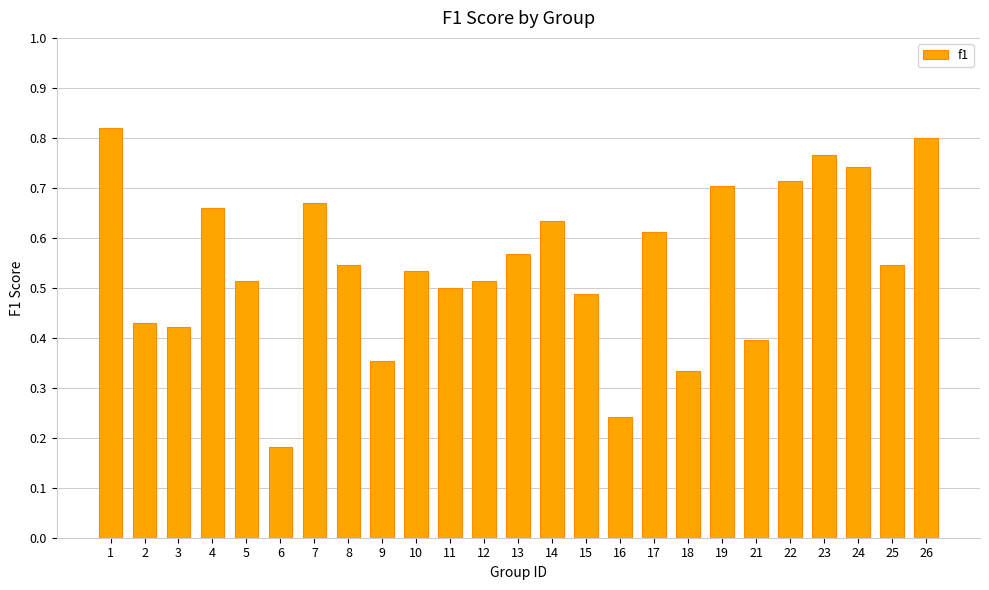

Between 10 and 11, which is larger?

10